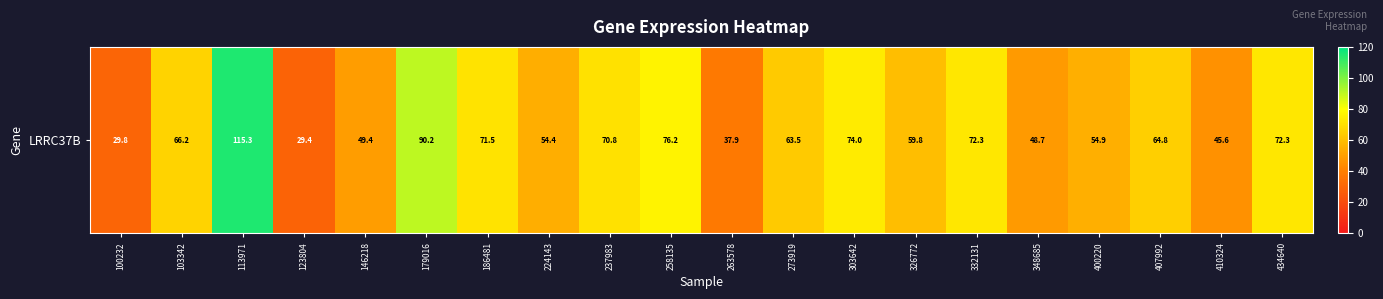

List the labels in order of value, smallest first.

123804, 100232, 263578, 410324, 348685, 146218, 224143, 400220, 326772, 273919, 407992, 103342, 237983, 186481, 434640, 332131, 303642, 258135, 179016, 113971